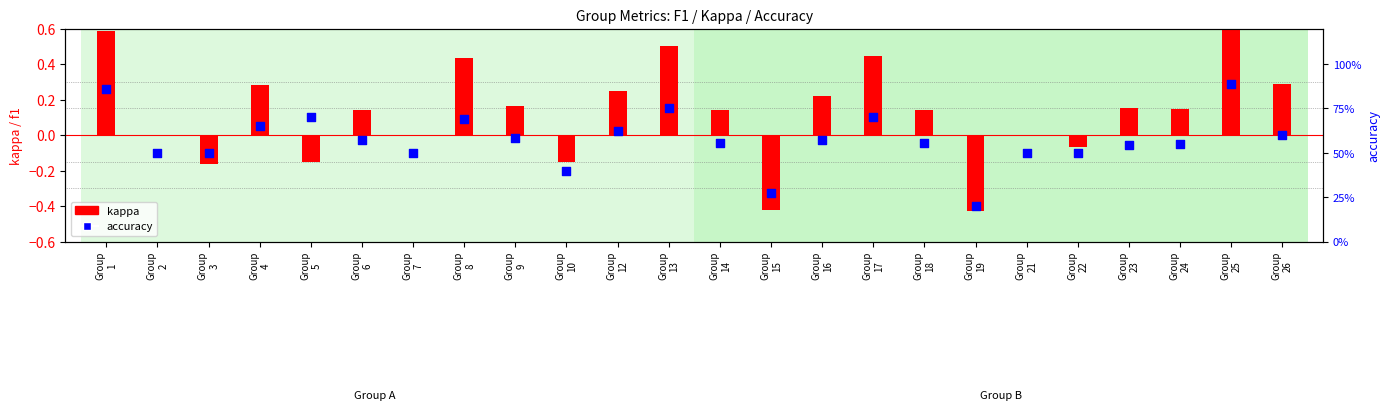

What is the total value across all series at Group
24?

0.7